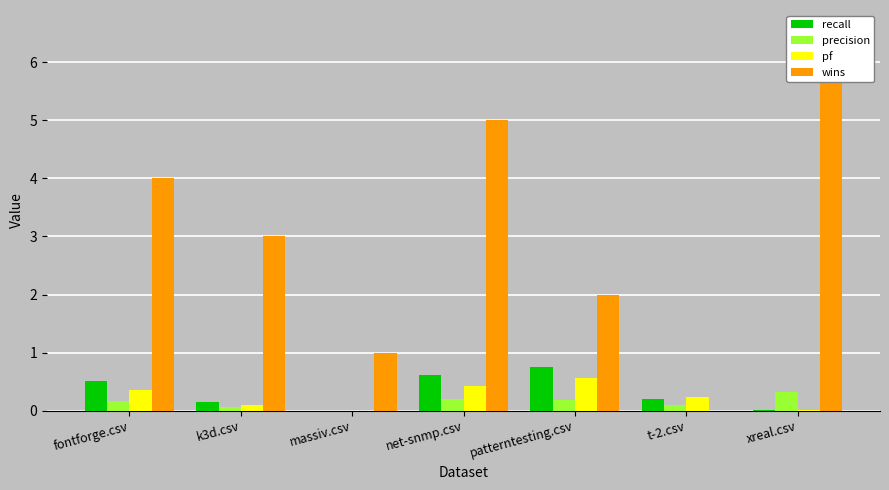

What is the difference between the maximum and second lowest values in the recall series?

0.7